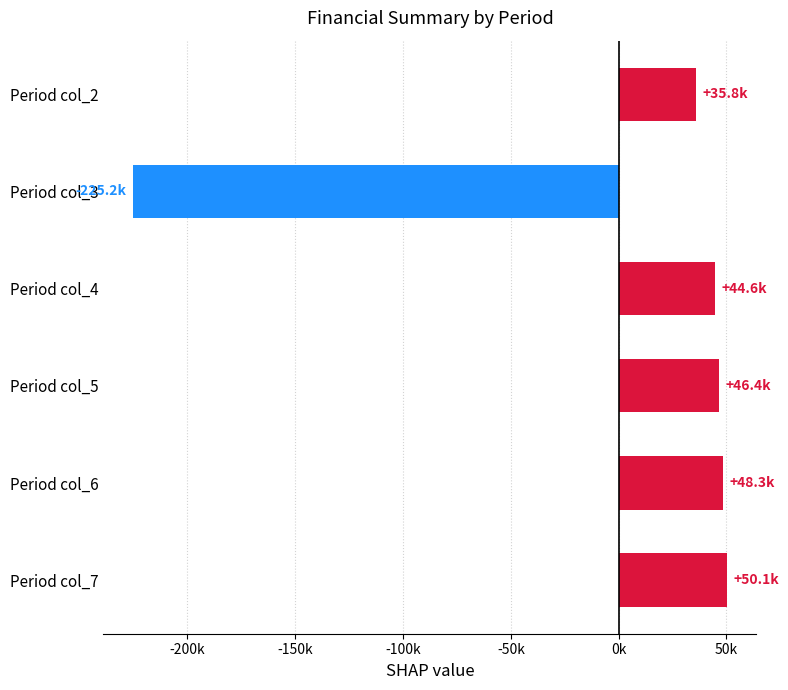

What is the maximum value shown in the chart?

50086.7